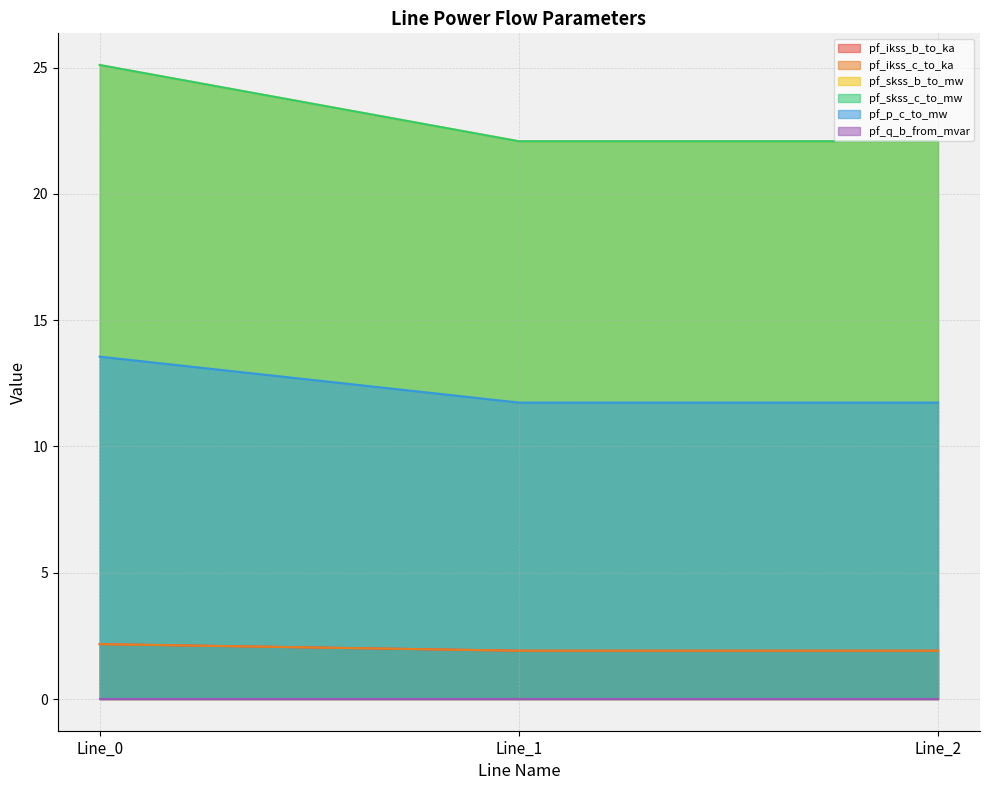

At how many categories does at least one series exceed 24?

1